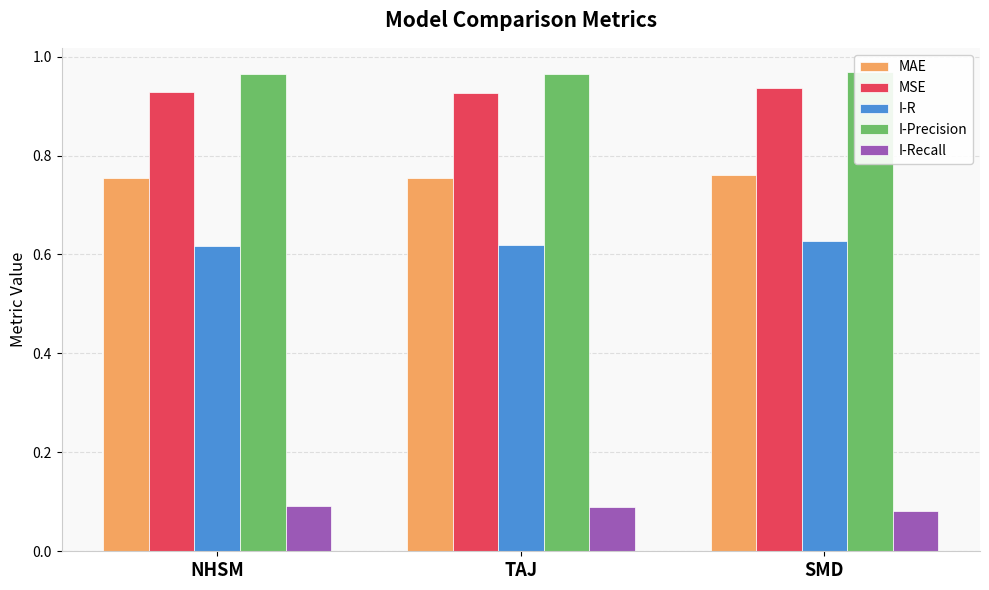

True or false: I-Recall has a value of 0.1 at TAJ.

False